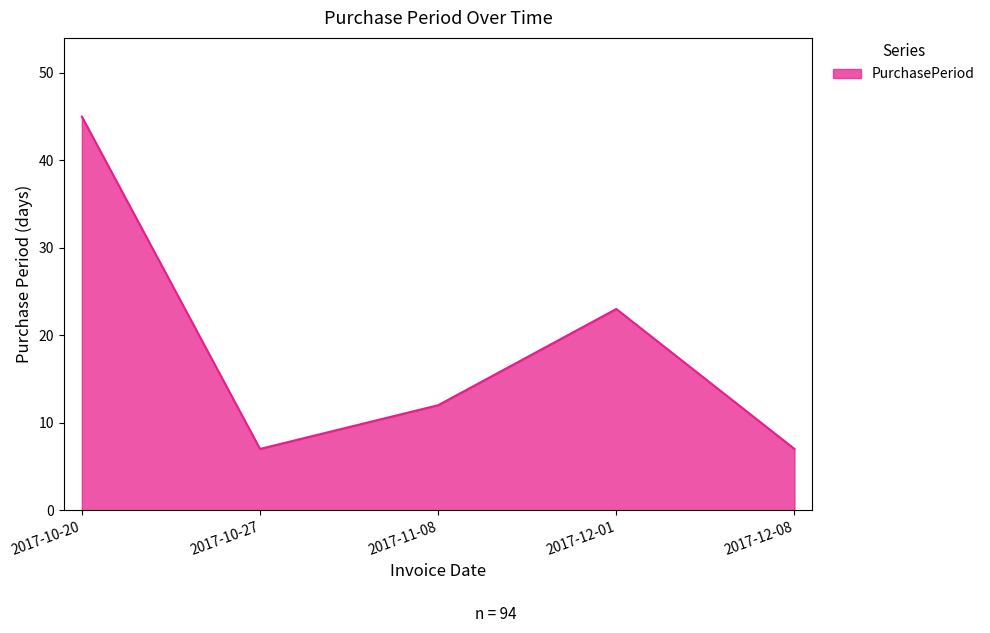

What is the sum of all values?

94